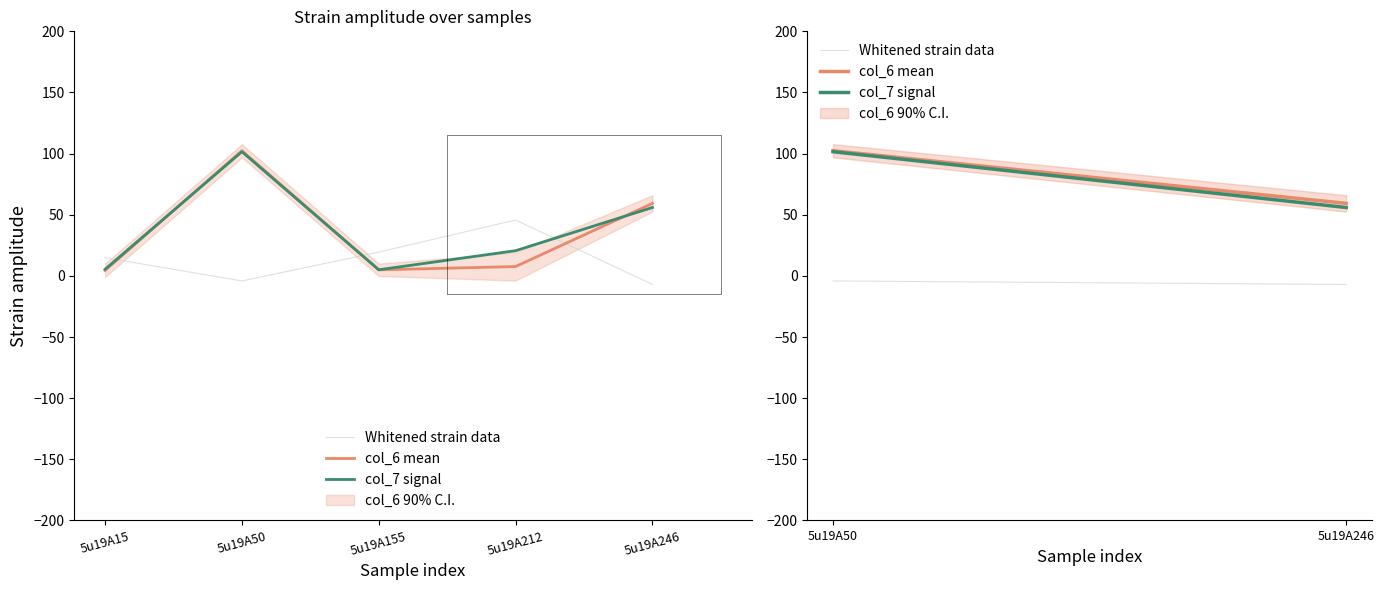

Does the chart have visible grid lines?

No